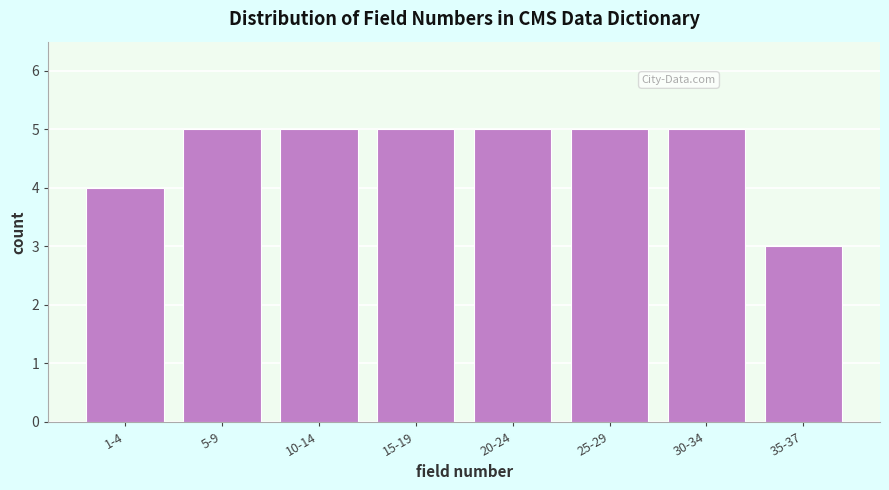

Reading left to right, list all the values displayed in this chart.

4	5	5	5	5	5	5	3